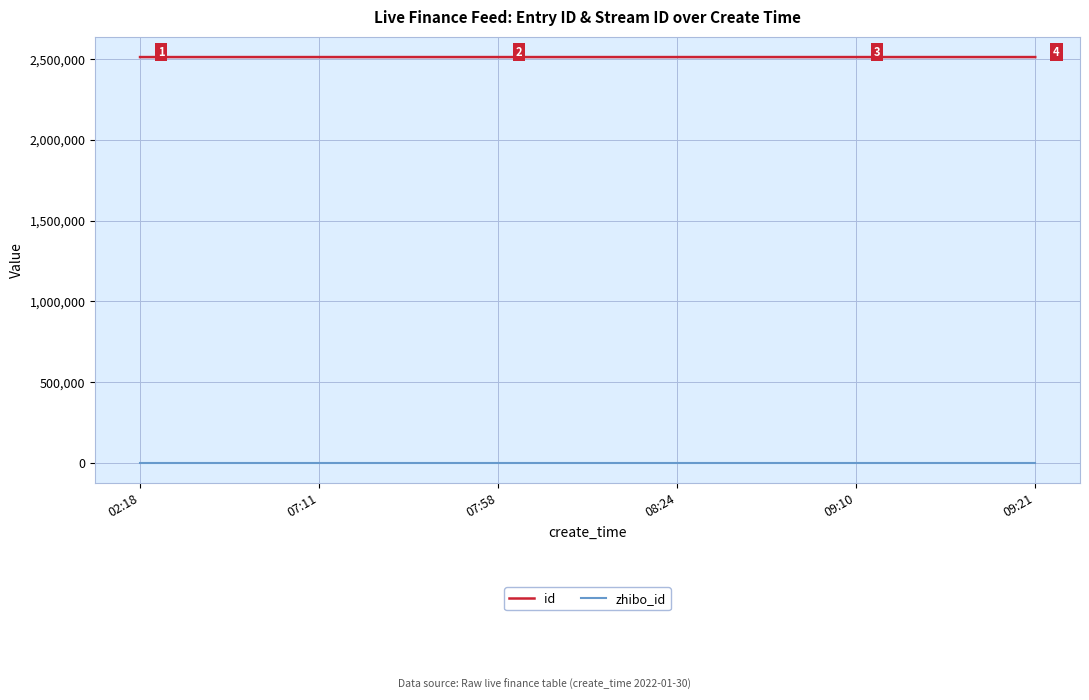

The value of zhibo_id at 02:18 is 152. True or false?

True